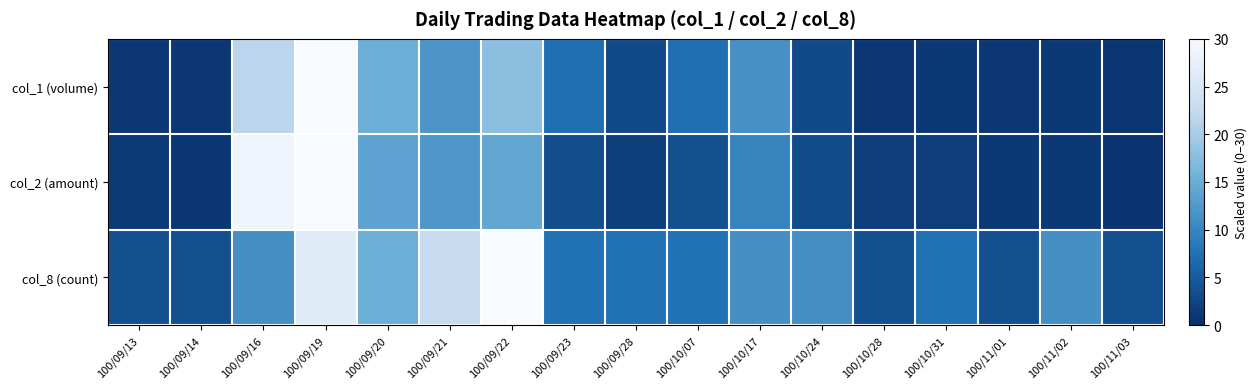

Reading left to right, what are all the values shown in this chart?

col_1 (volume): 100/09/13=1.0	100/09/14=1.0	100/09/16=21.7	100/09/19=30.0	100/09/20=15.1	100/09/21=12.0	100/09/22=17.7	100/09/23=7.3	100/09/28=3.1	100/10/07=7.3	100/10/17=11.5	100/10/24=3.1	100/10/28=1.0	100/10/31=1.1	100/11/01=1.0	100/11/02=1.1	100/11/03=0.6
col_2 (amount): 100/09/13=1.2	100/09/14=0.9	100/09/16=28.6	100/09/19=30.0	100/09/20=13.6	100/09/21=12.2	100/09/22=14.1	100/09/23=3.5	100/09/28=1.8	100/10/07=3.8	100/10/17=9.8	100/10/24=3.3	100/10/28=1.5	100/10/31=1.5	100/11/01=1.1	100/11/02=1.1	100/11/03=0.5
col_8 (count): 100/09/13=3.8	100/09/14=3.8	100/09/16=11.2	100/09/19=26.2	100/09/20=15.0	100/09/21=22.5	100/09/22=30.0	100/09/23=7.5	100/09/28=7.5	100/10/07=7.5	100/10/17=11.2	100/10/24=11.2	100/10/28=3.8	100/10/31=7.5	100/11/01=3.8	100/11/02=11.2	100/11/03=3.8